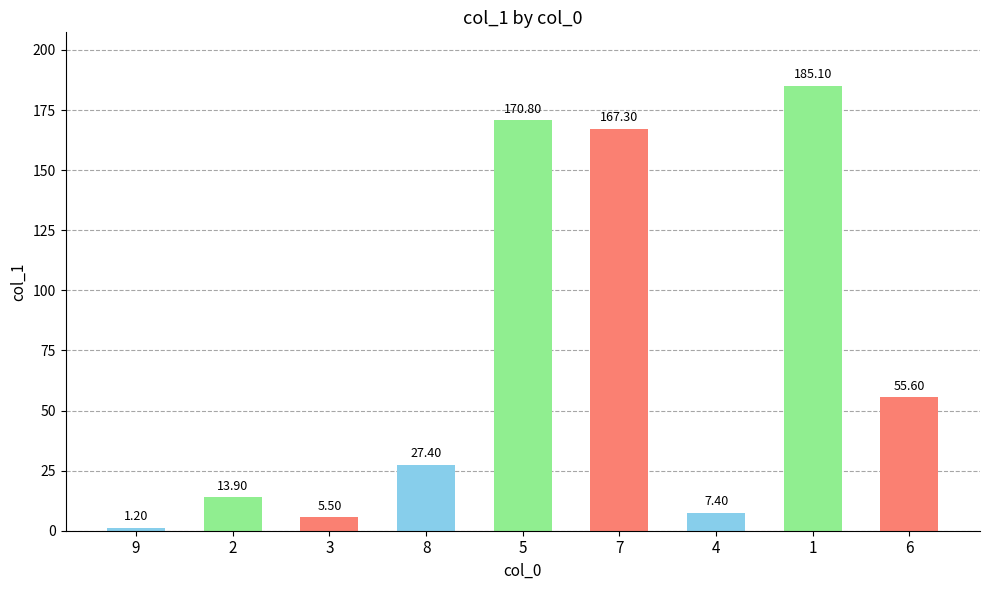

Rank the categories by value from lowest to highest.

9, 3, 4, 2, 8, 6, 7, 5, 1